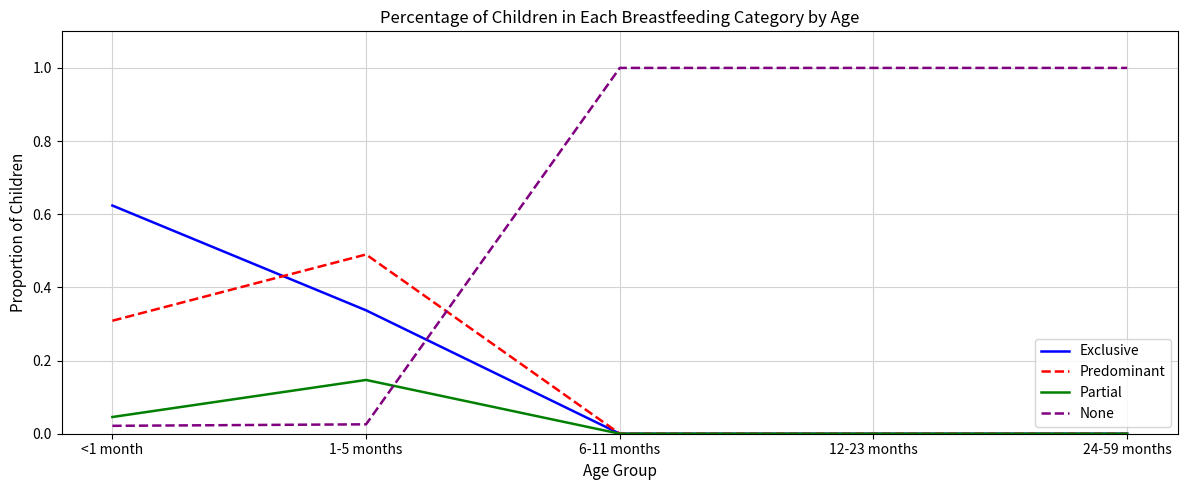

Is this an area chart (filled region under the line)?

No